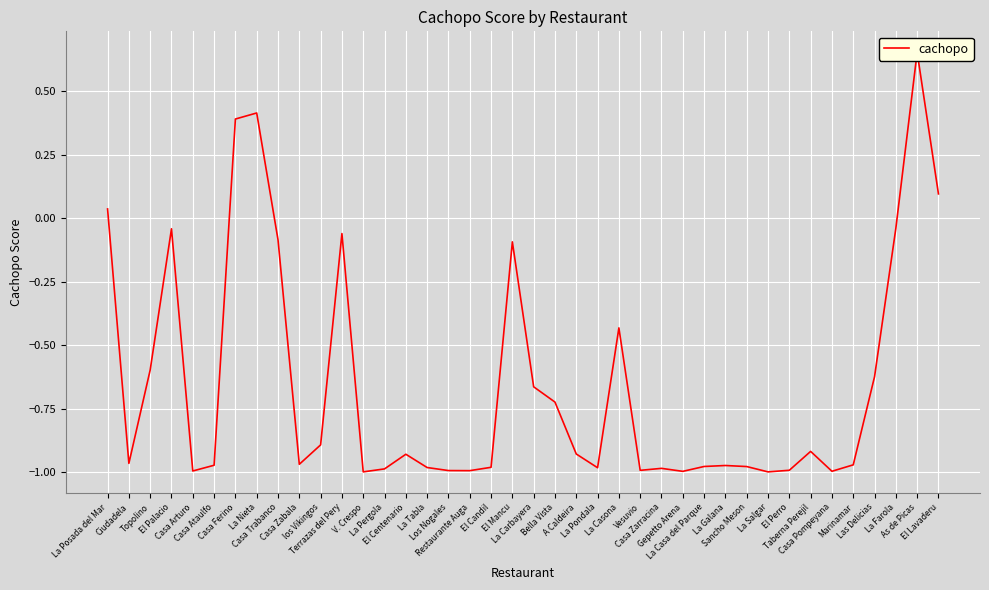

What position from the left is Casa Pompeyana?

35